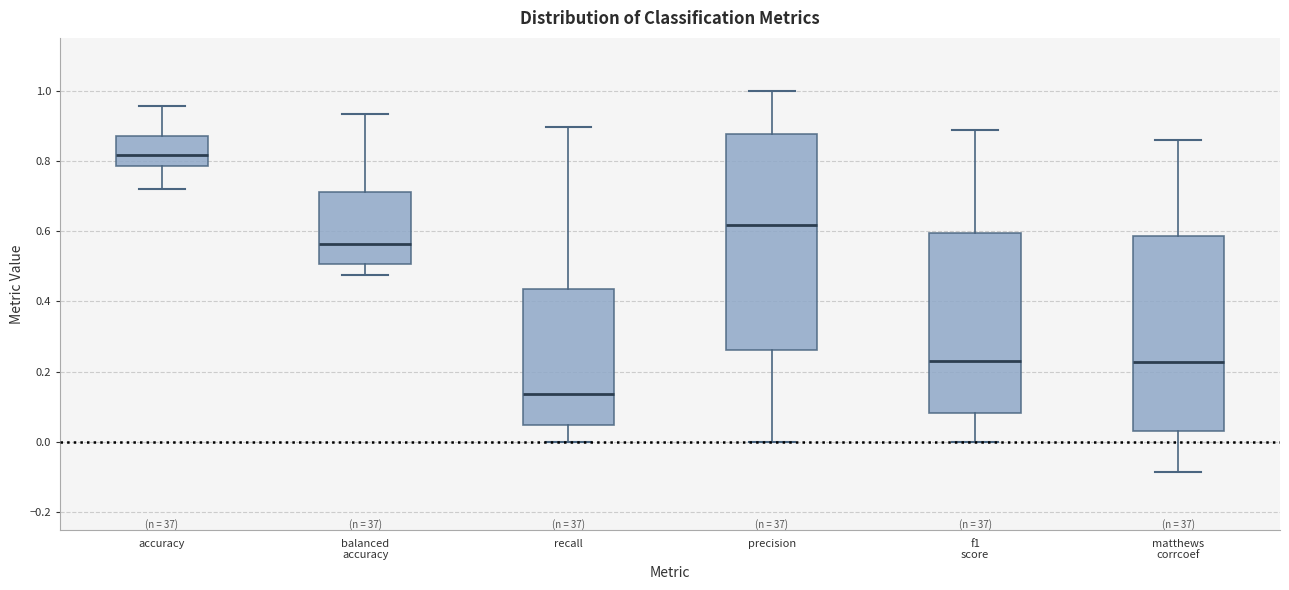

Comparing the boxes themselves (not the whiskers), which one is the tallest?

precision